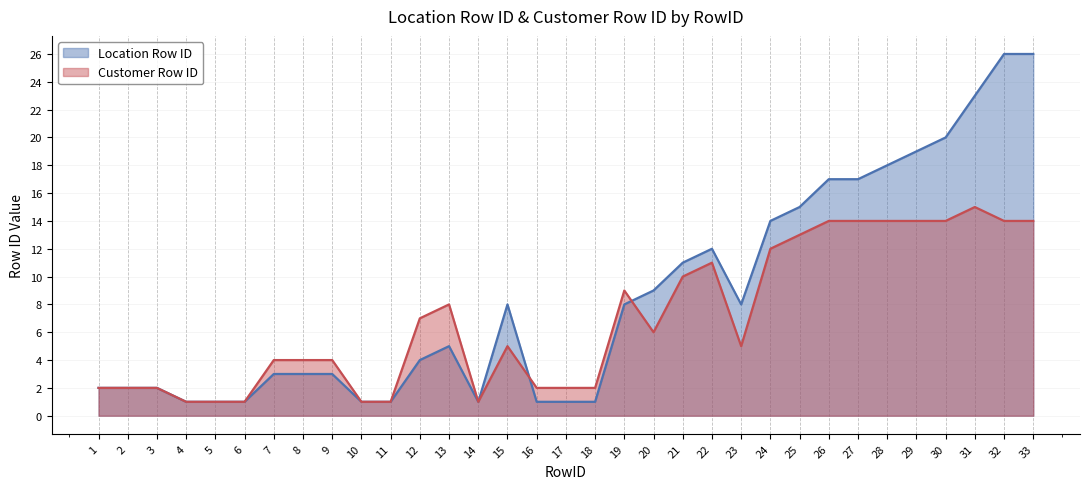

Which series has the largest range (max minus min)?

Location Row ID